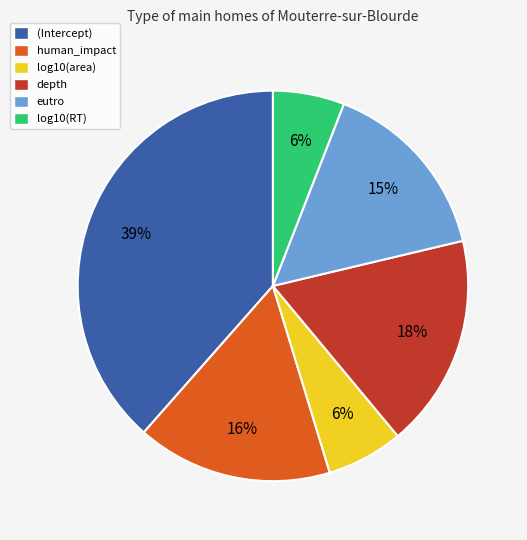

Which category has the biggest portion of the pie?

(Intercept)